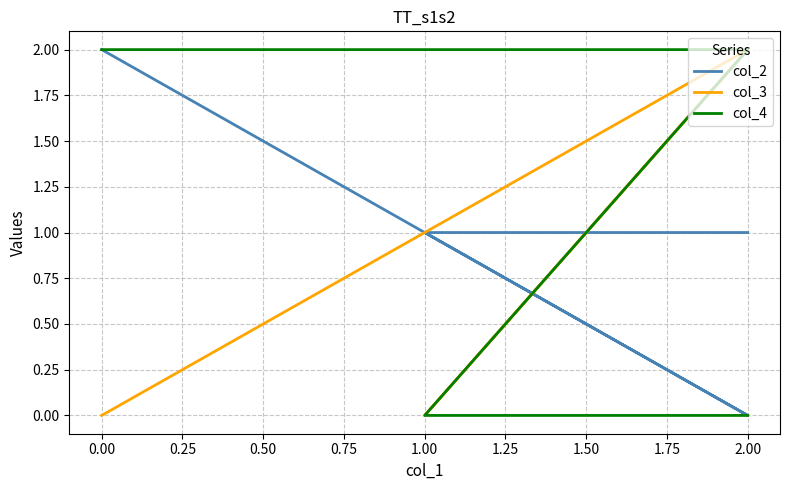

What is the difference between the highest and lowest values at 2.00?

2